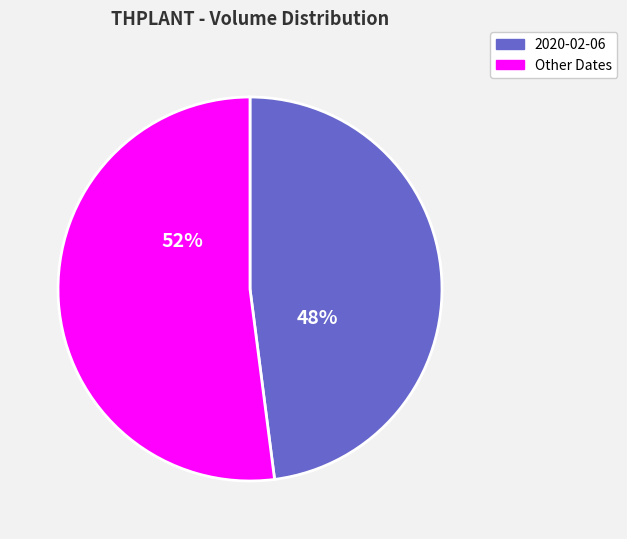

To the nearest percent, what is the combined percentage of Other Dates and 2020-02-06?

100%